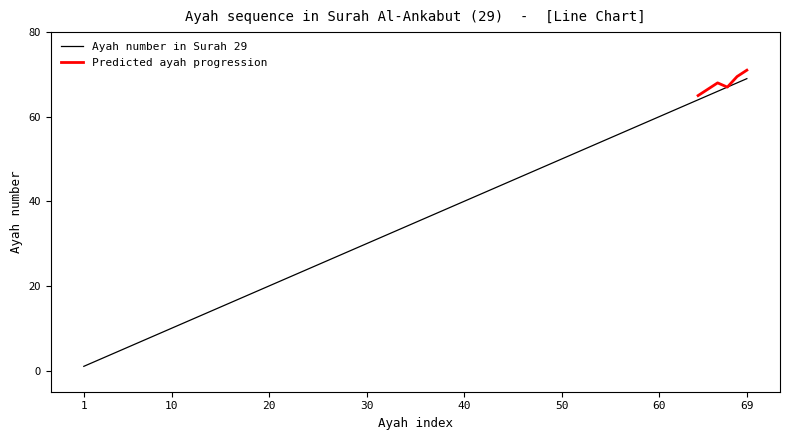

What is the value of the Ayah count per section point at the 5th from the left?

9